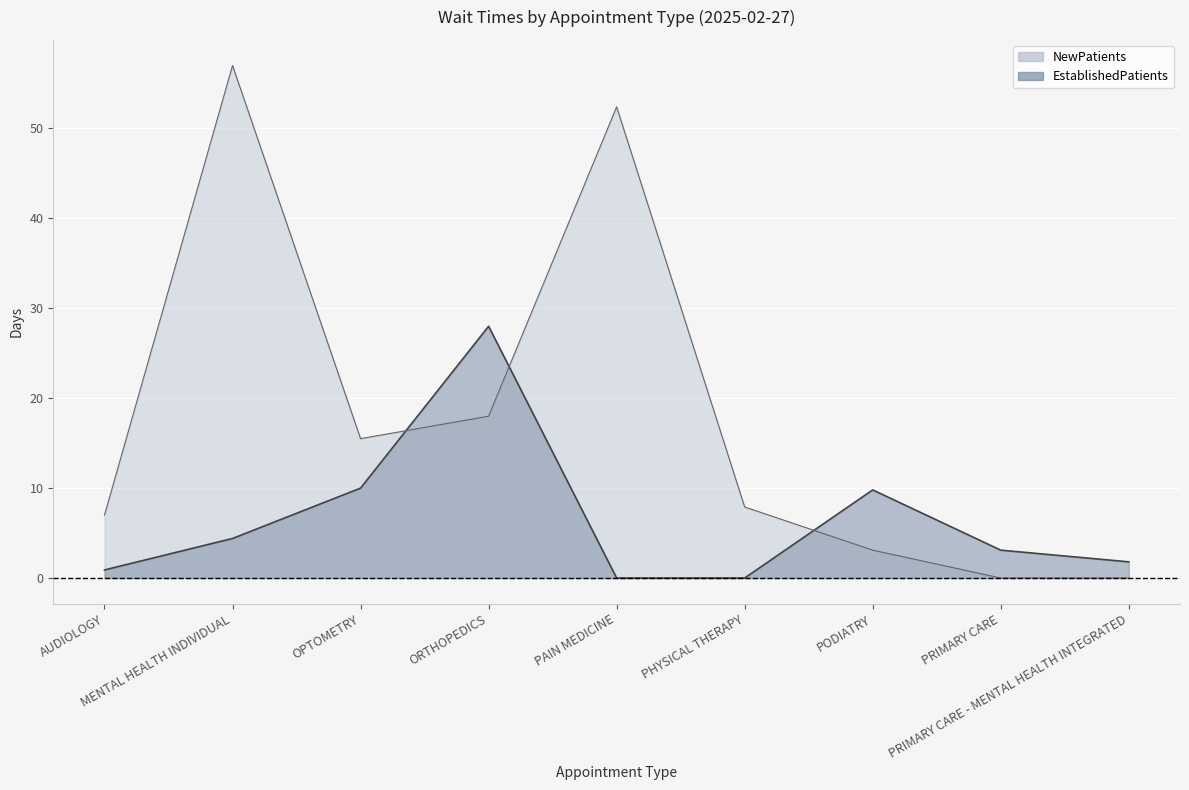

Reading left to right, transcribe all the data shown in this chart.

EstablishedPatients: 0.9	4.4	10.0	28.0	0.0	0.0	9.8	3.1	1.8
NewPatients: 7.0	57.0	15.5	18.0	52.4	7.9	3.1	0.0	0.0